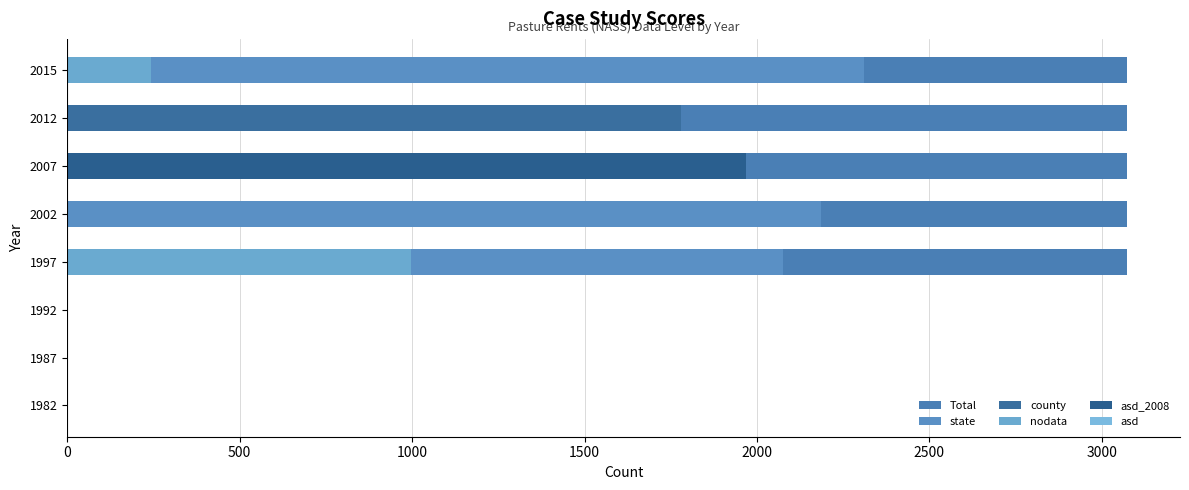

The value of county at 2007 is 0. True or false?

True